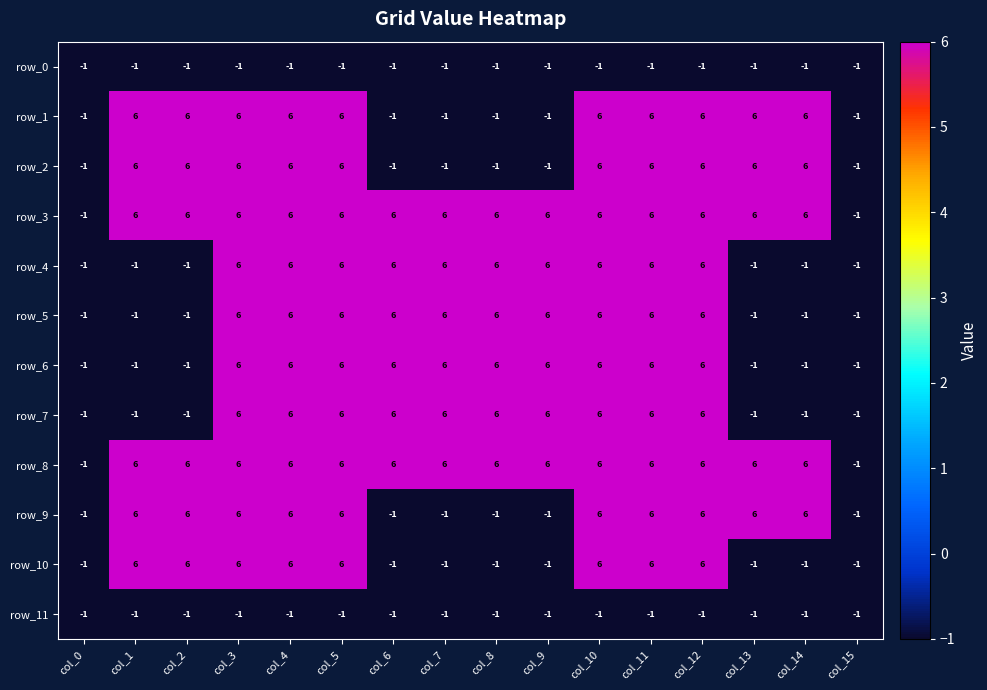

Is the value of row_3 at col_12 greater than the value of row_0 at col_1?

Yes